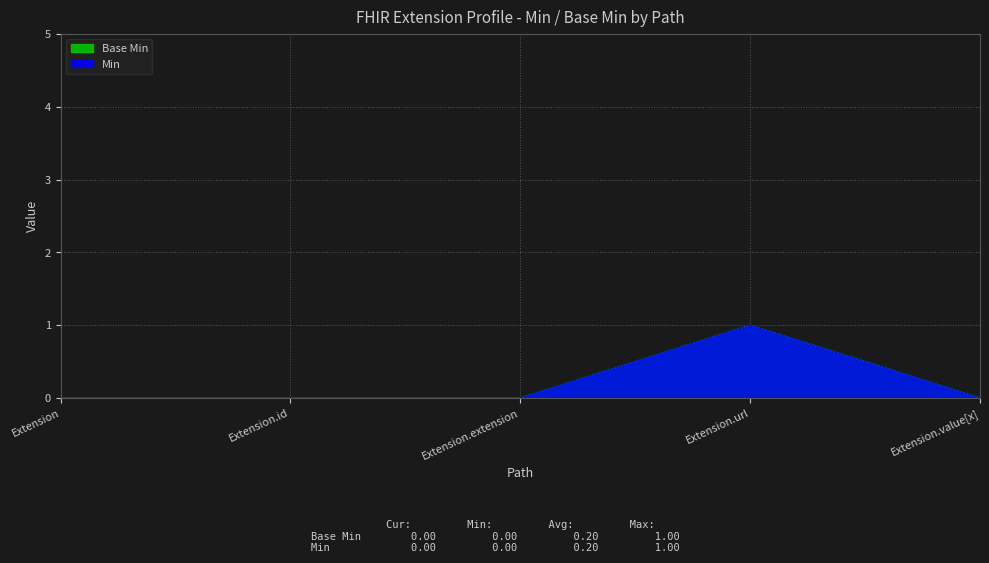

In Base Min, how many points are higher than both neighbors (excluding endpoints)?

1